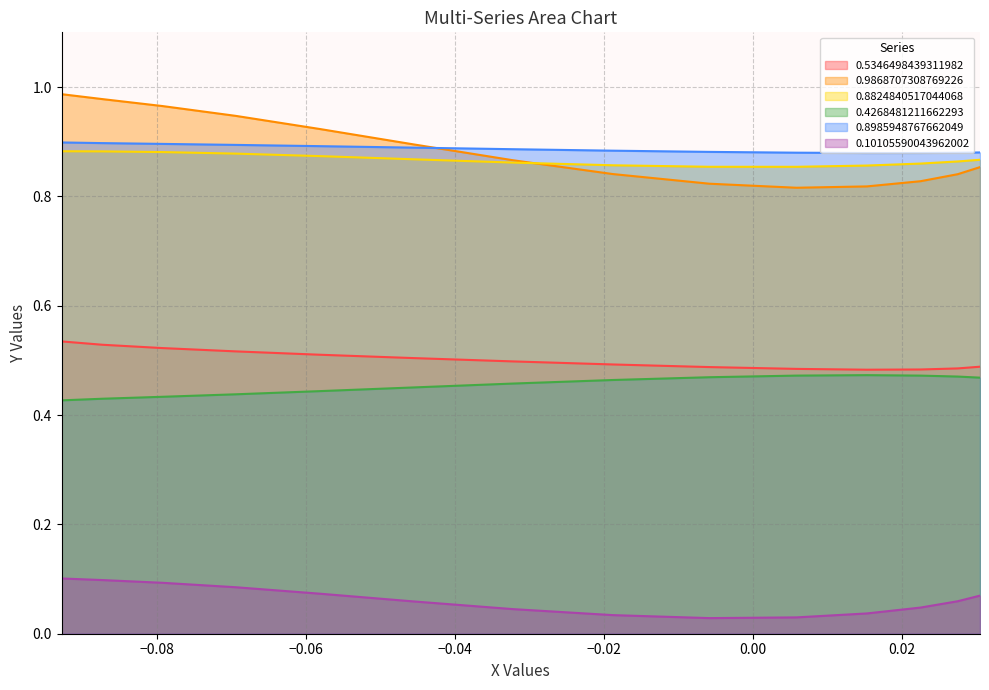

Which series has the largest range (max minus min)?

0.9868707308769226